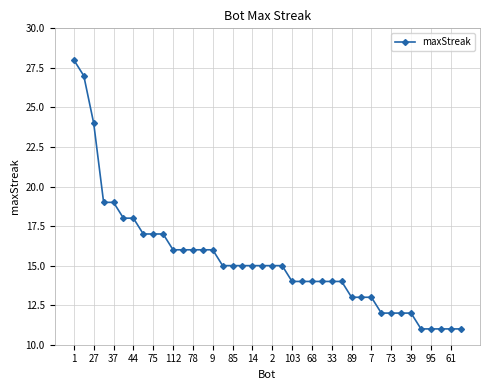

Does the chart display data point markers on the line(s)?

Yes